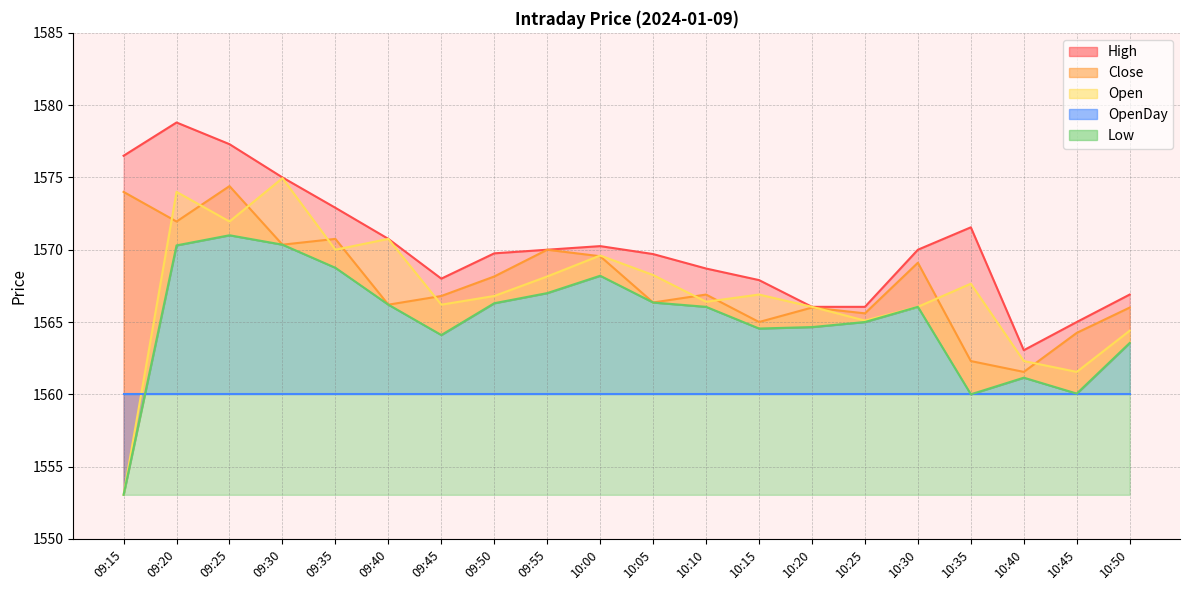

What is the label of the 13th point from the right?

09:50